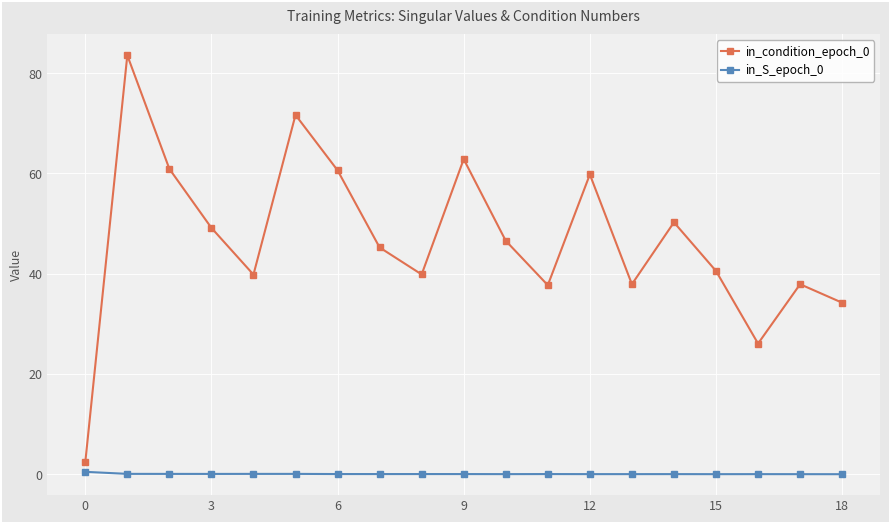

What is the maximum value for in_condition_epoch_0?

83.6